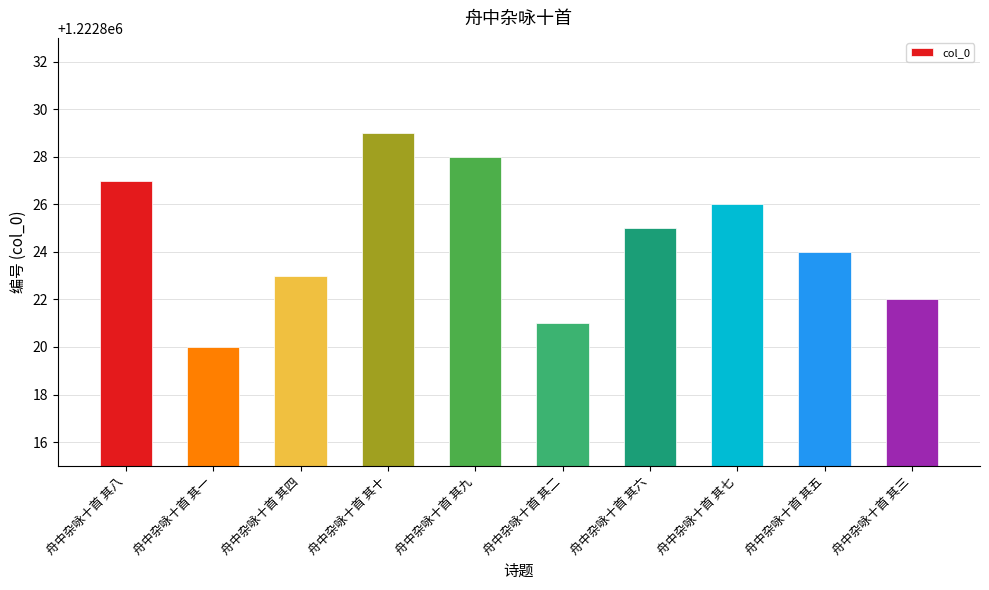

At which label does the data first exceed 1222825?

舟中杂咏十首 其八